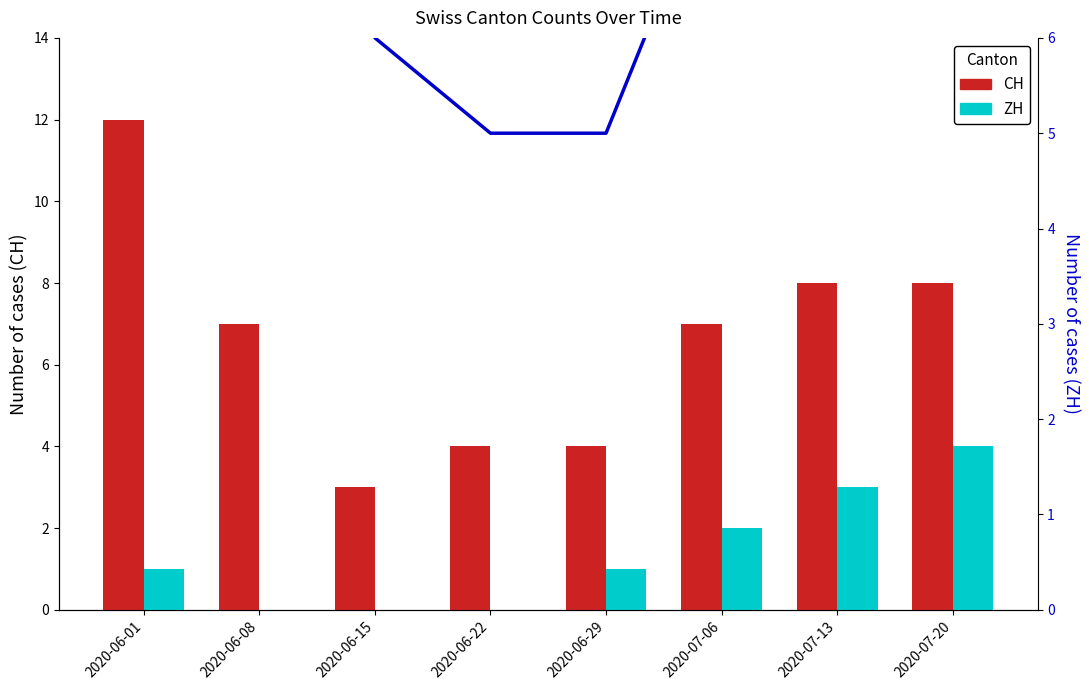

List the series in order of their overall mean, lowest first.

ZH, CH, Line (ZH trend)